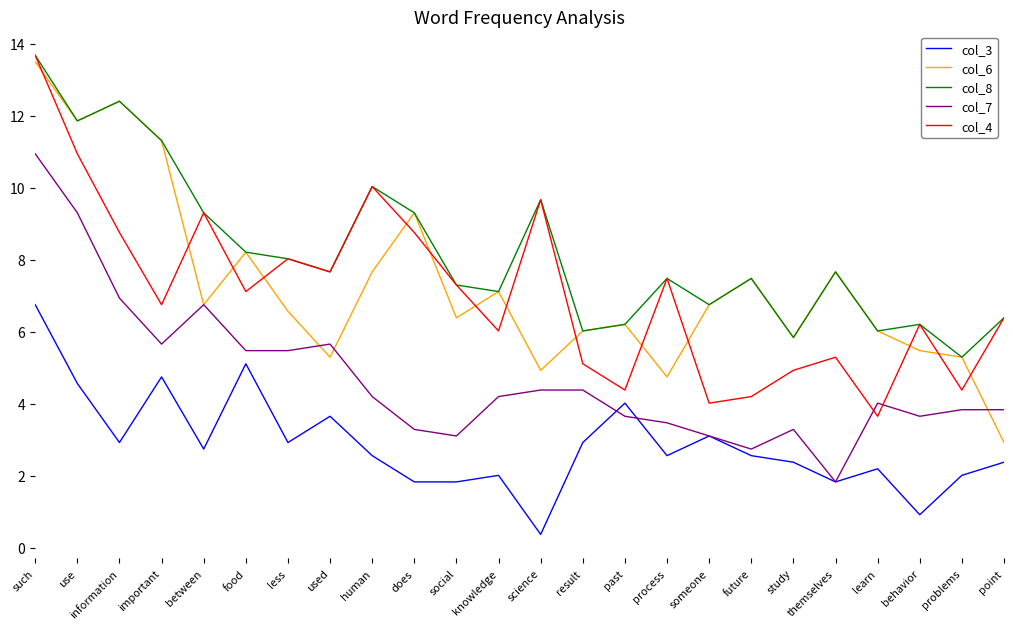

What is the sum of the col_3 values at future and information?

5.5